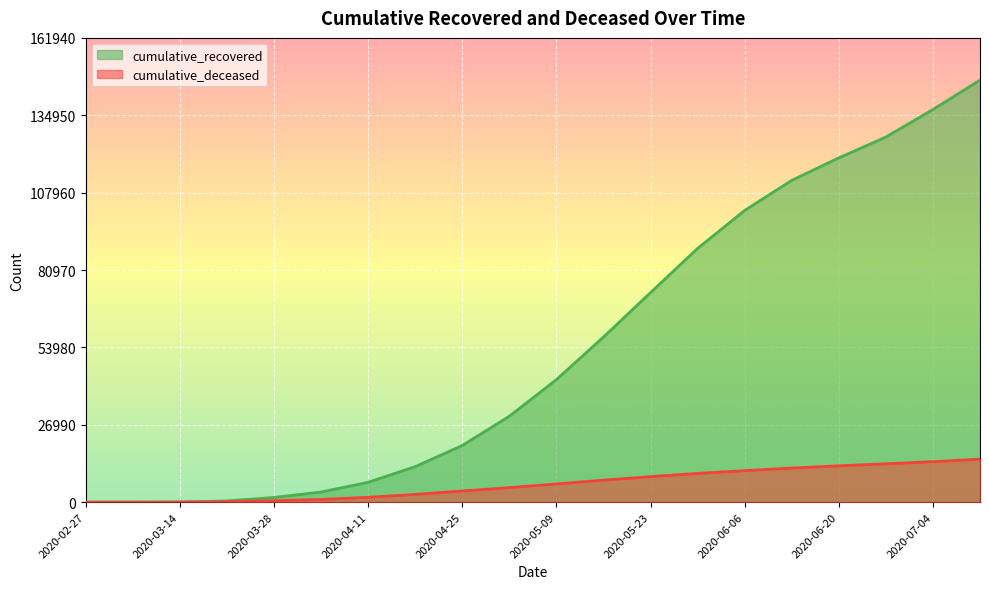

True or false: cumulative_recovered and cumulative_deceased cross at least once.

False